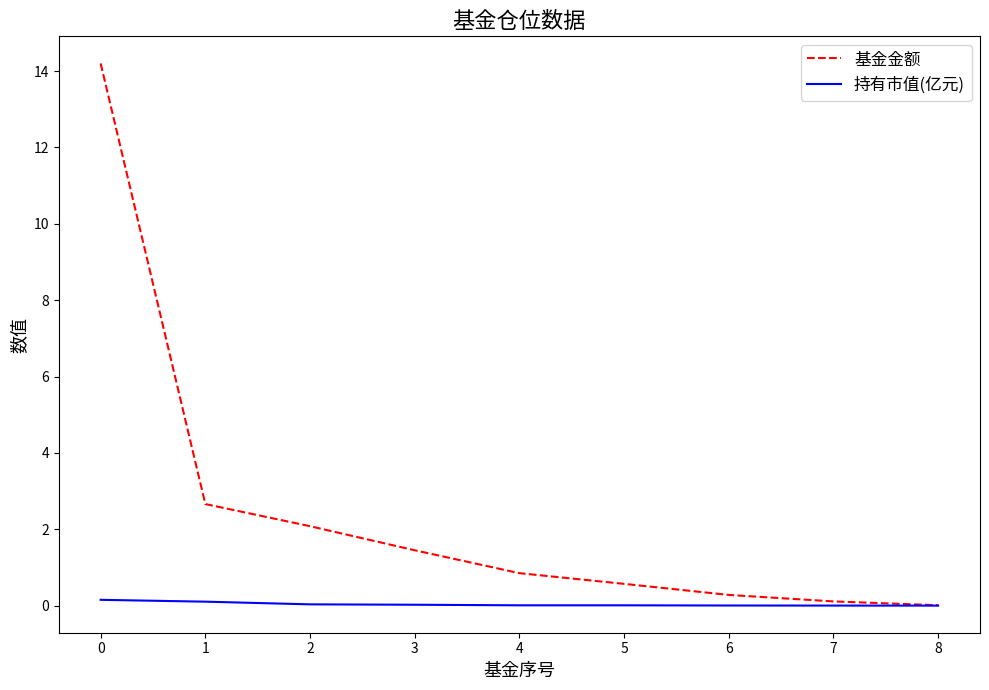

Rank the series by their average value, from highest to lowest.

基金金额, 持有市值(亿元)